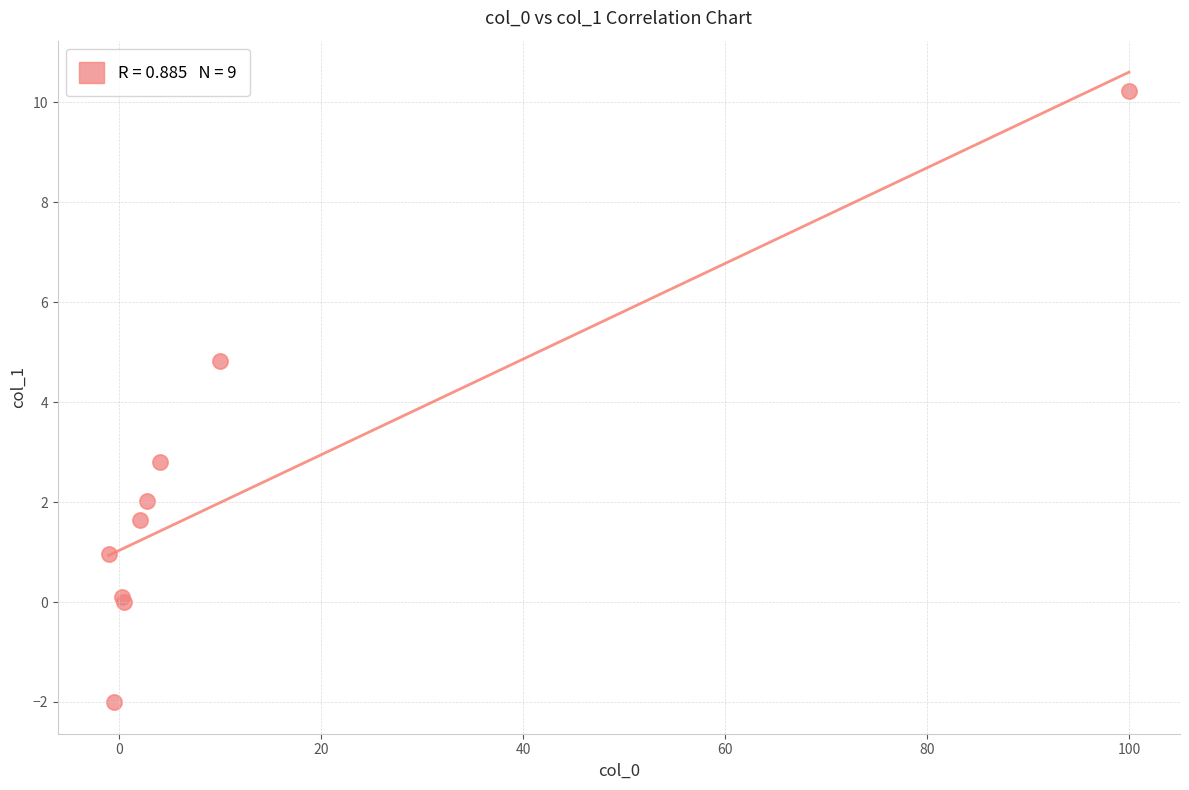

What Y value in the scatter plot is closest to 4?

4.8